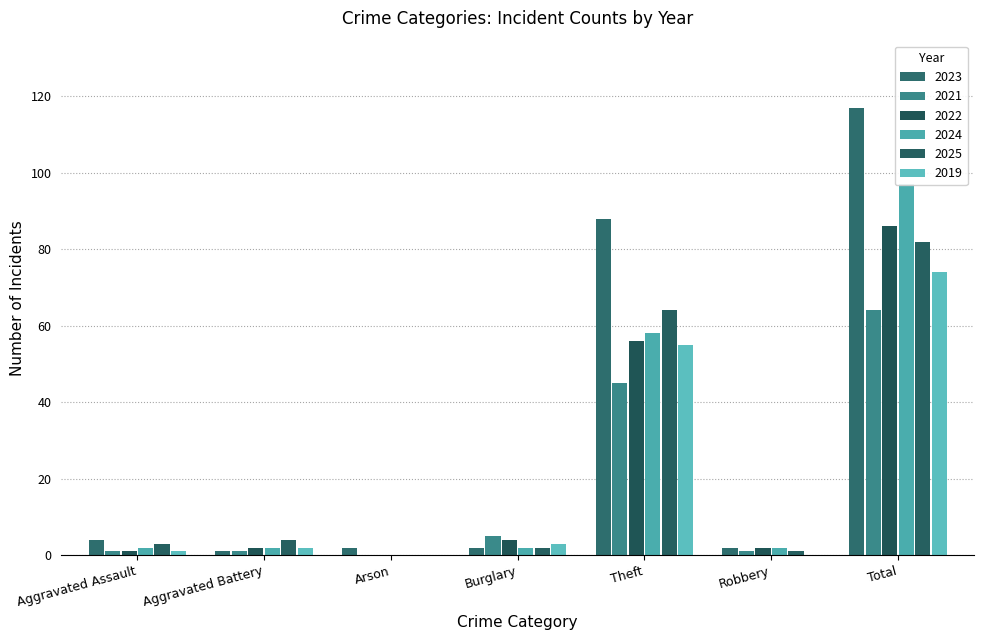

Which label corresponds to the largest value in the chart?

Total